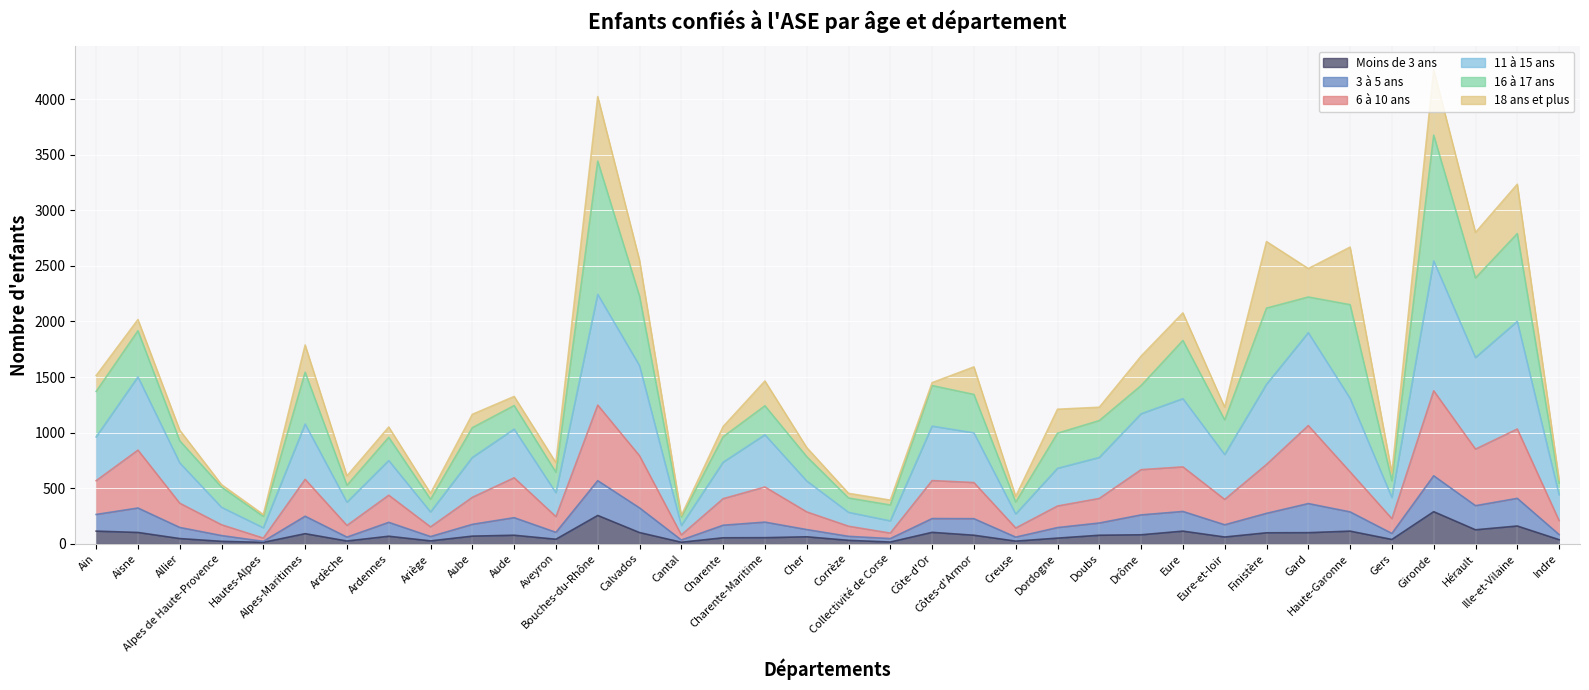

What is the label of the 30th point from the left?

Gard